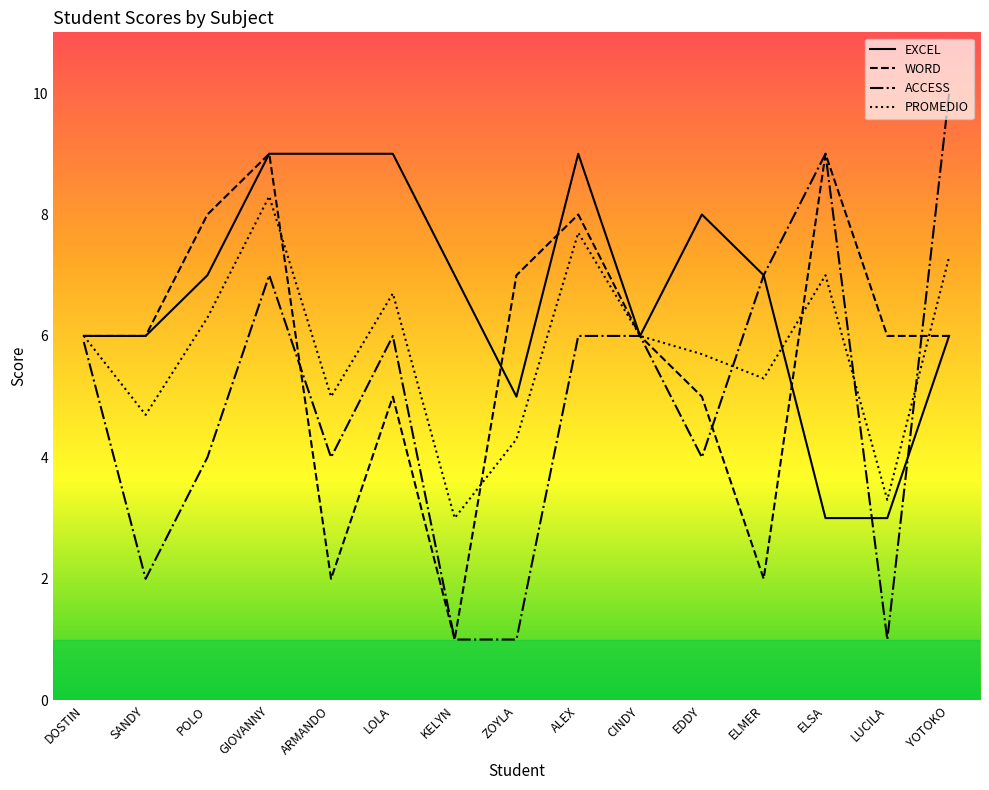

How many lines are shown in the chart?

4